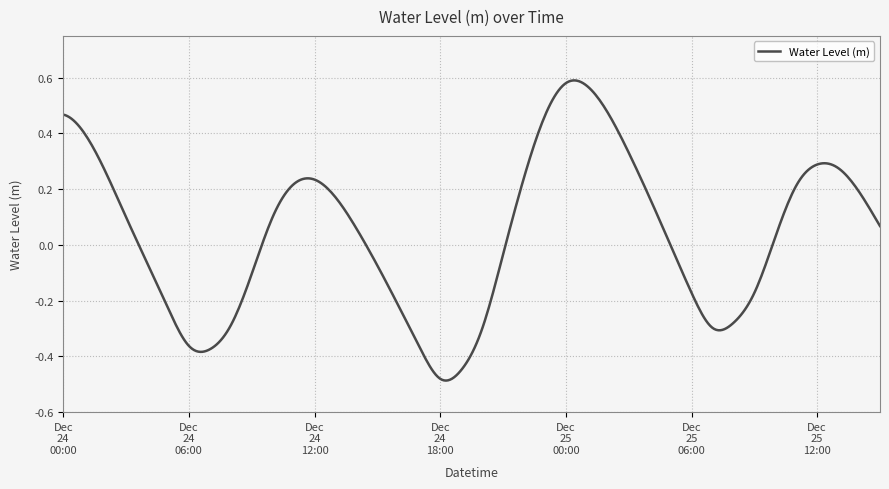

What is the difference between the maximum and minimum values?

1.1